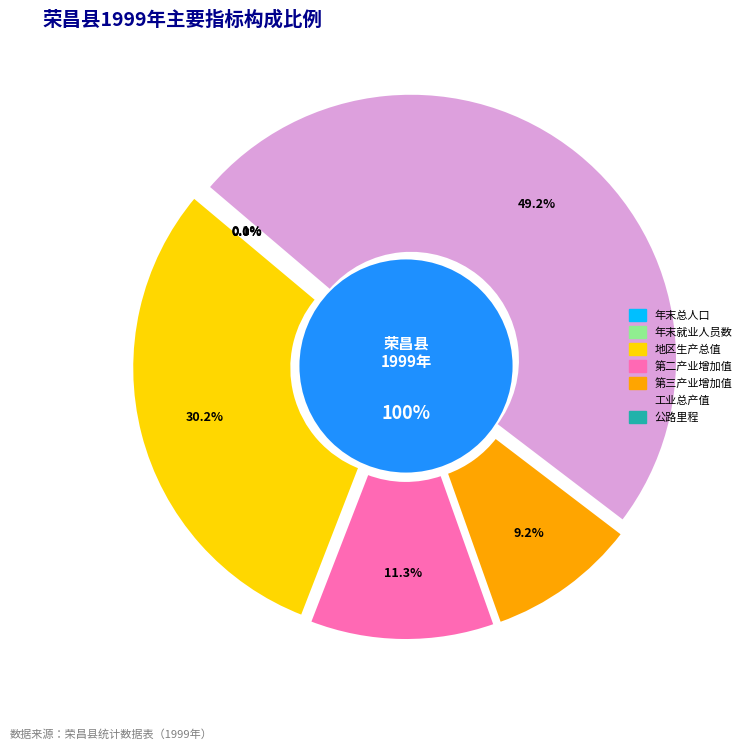

What is the ratio of the value at 第二产业增加值（万元） to the value at 地区生产总值（万元）?

0.4